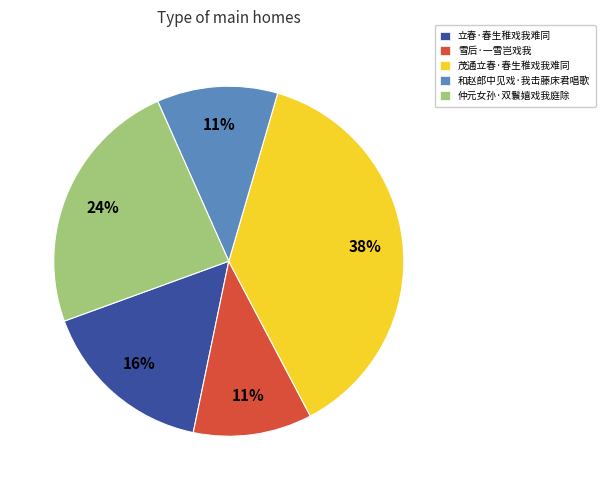

What percentage is the 和赵郎中见戏·我击藤床君唱歌 slice, to the nearest percent?

11%